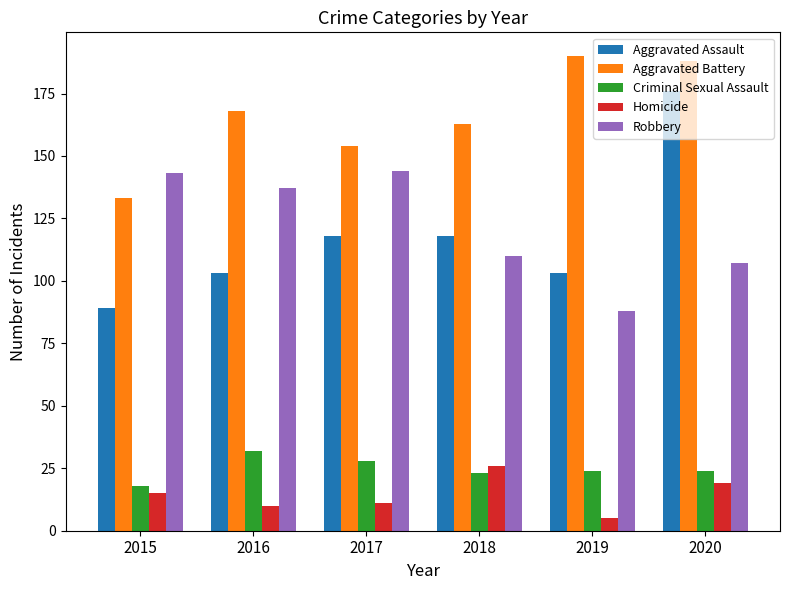

List the labels in order of Aggravated Battery value, largest first.

2019, 2020, 2016, 2018, 2017, 2015